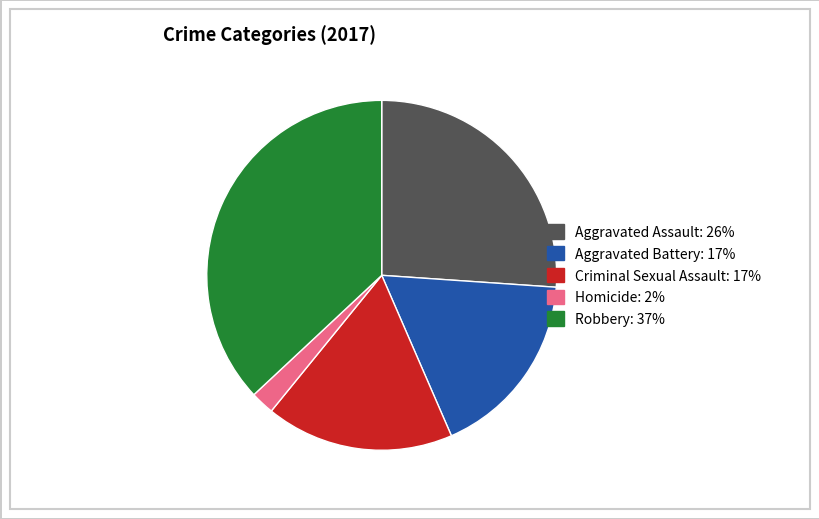

Does Criminal Sexual Assault represent more than half of the total?

No